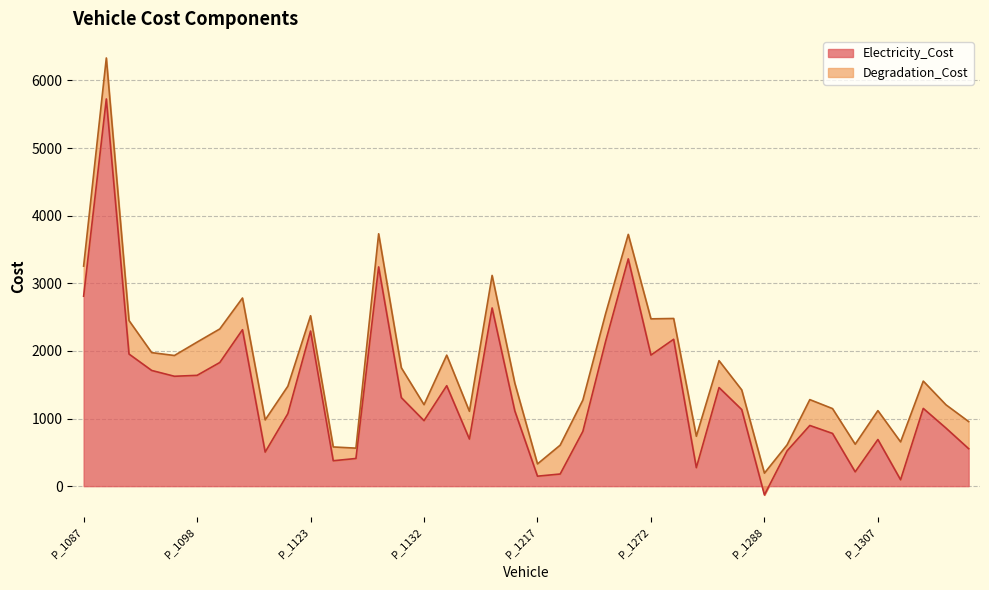

The chart shows a value of 858.8 at P_1367. True or false?

True